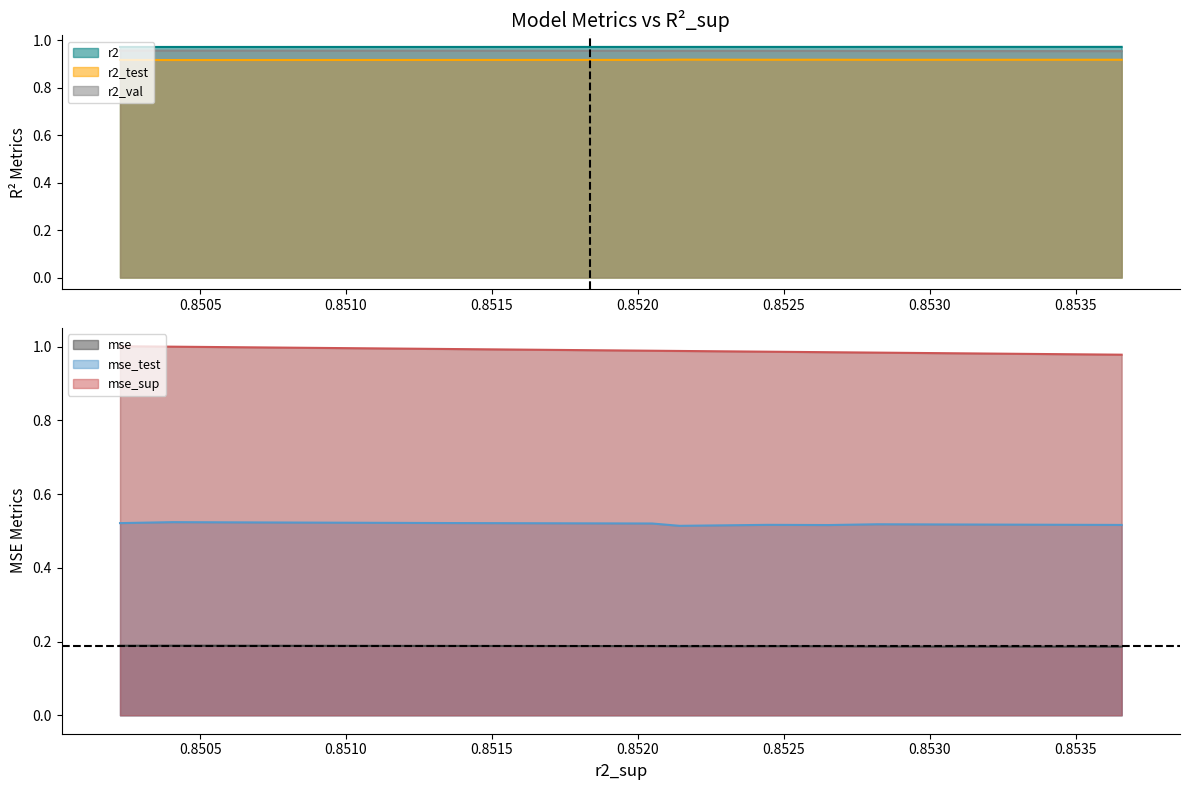

The value of r2_test at model_2_48_1 is 0.9. True or false?

True